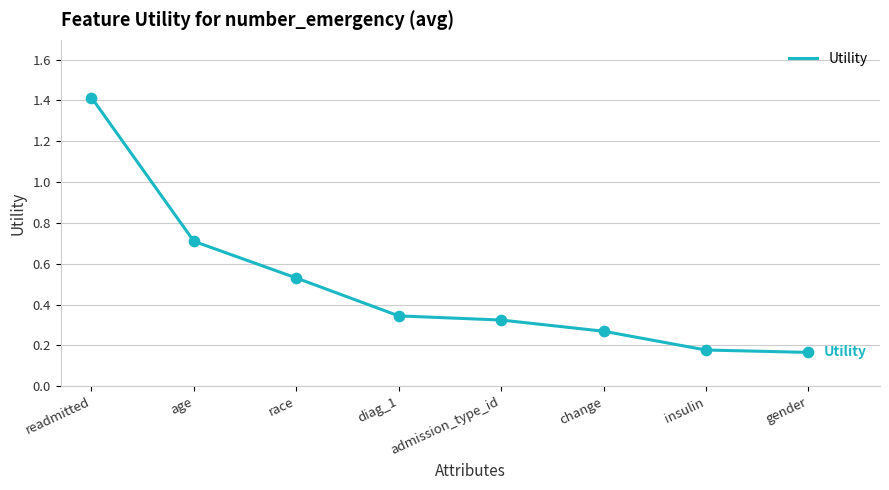

Which has a higher value, change or readmitted?

readmitted